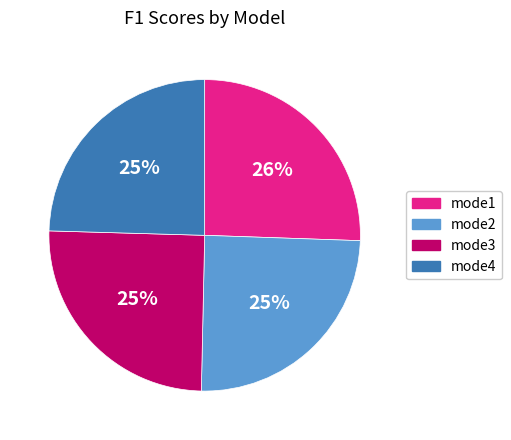

What percentage is the mode3 slice, to the nearest percent?

25%